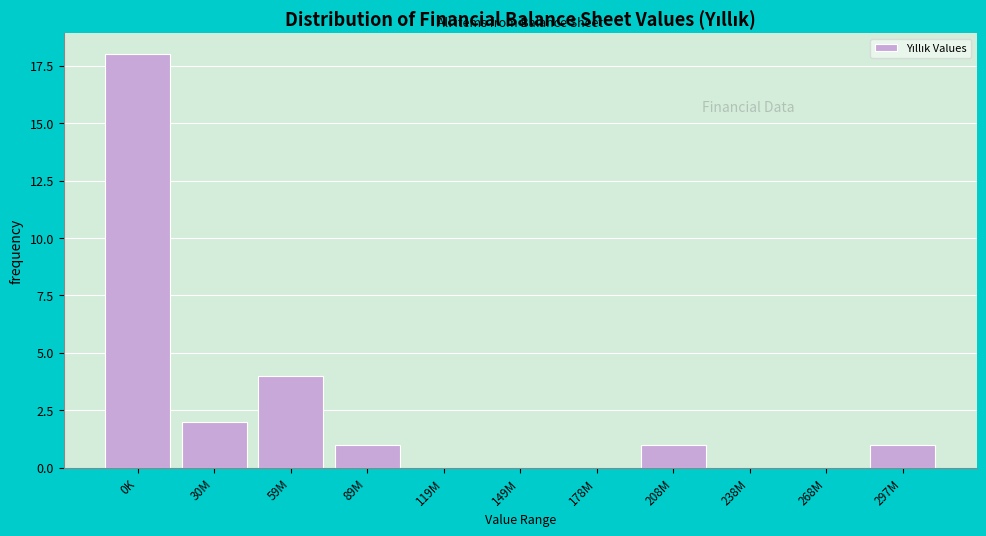

Reading left to right, extract all data points from this chart.

0K=18	30M=2	59M=4	89M=1	119M=0	149M=0	178M=0	208M=1	238M=0	268M=0	297M=1